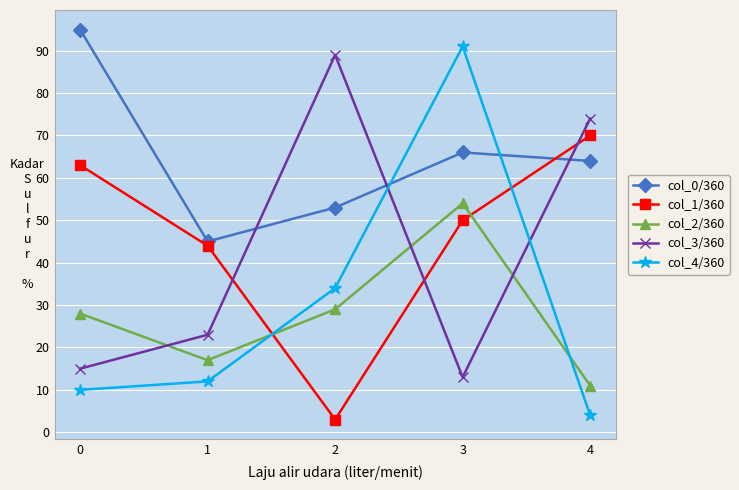

What is the maximum value for col_1/360?

70